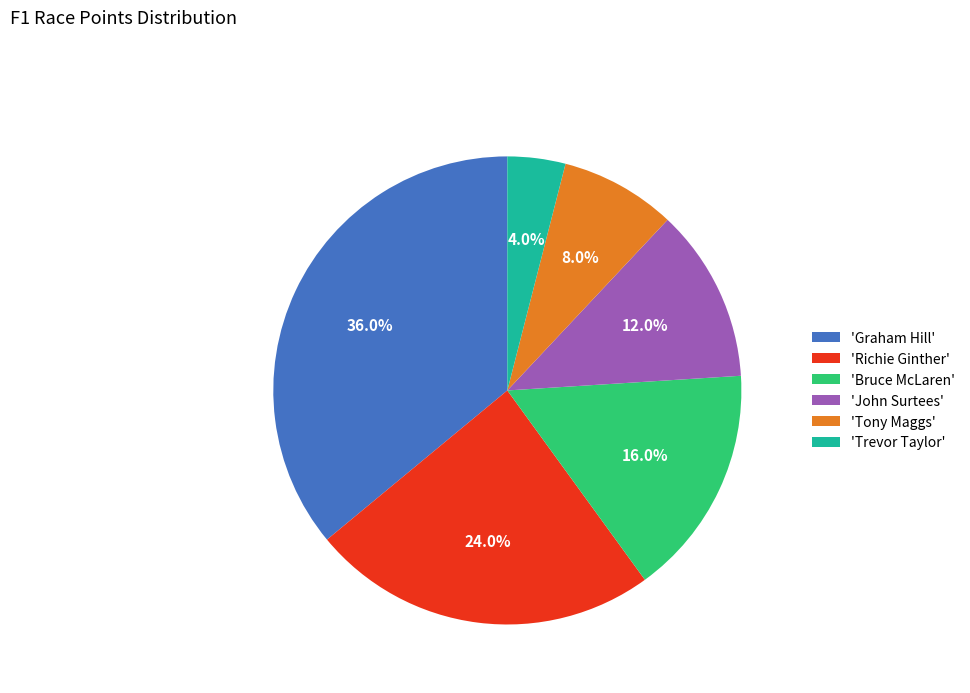

What is the smallest slice in the pie chart?

'Trevor Taylor'